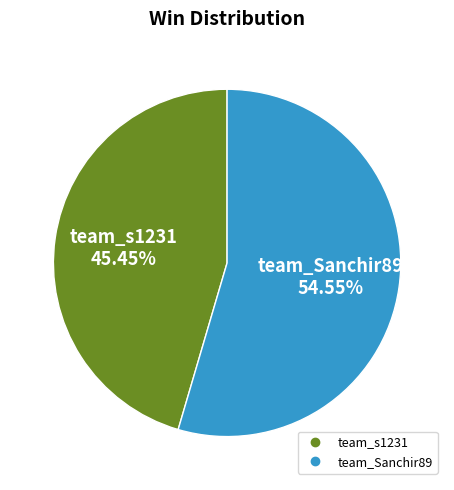

The team_Sanchir89 slice represents 55% of the pie. True or false?

True